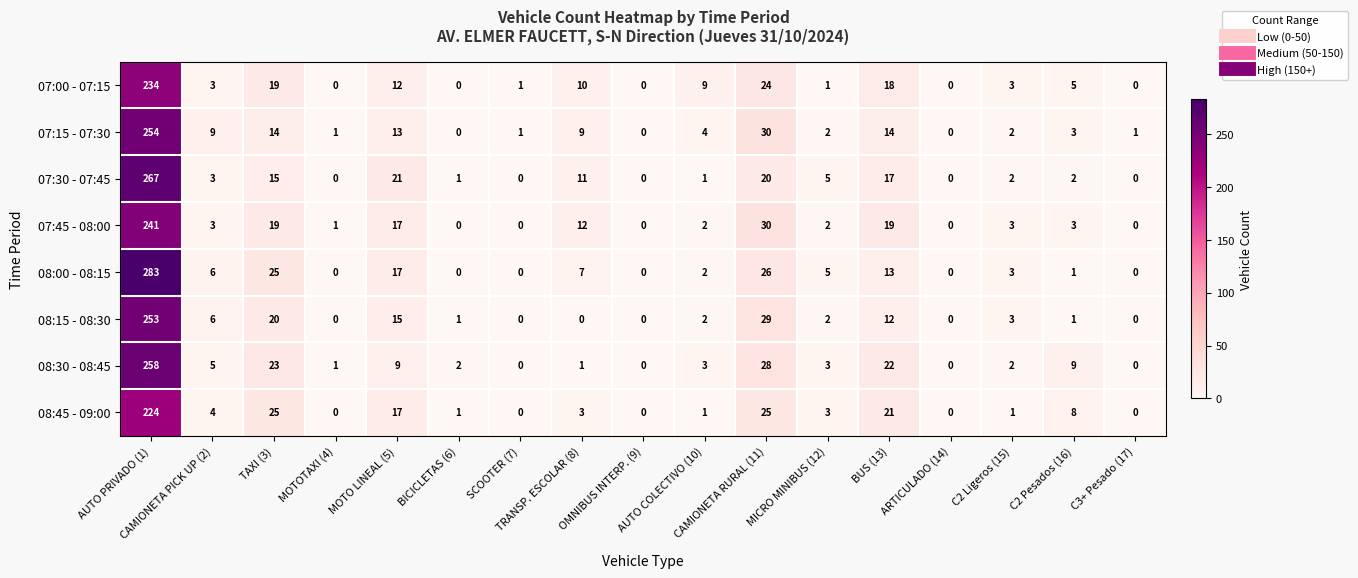

Which series has the largest range (max minus min)?

08:00 - 08:15